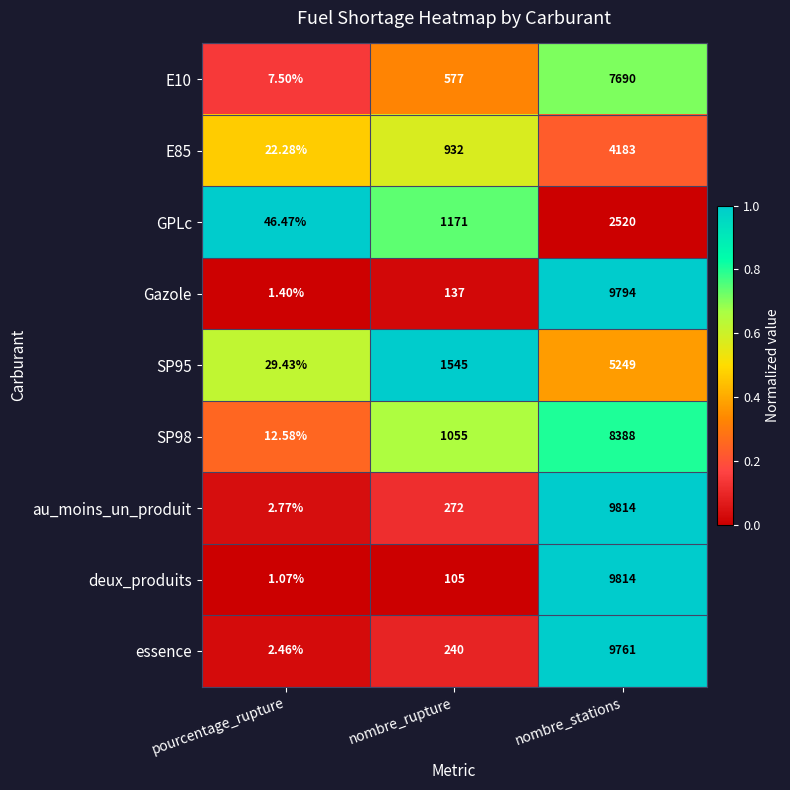

Is the value of E10 at pourcentage_rupture greater than the value of au_moins_un_produit at pourcentage_rupture?

Yes